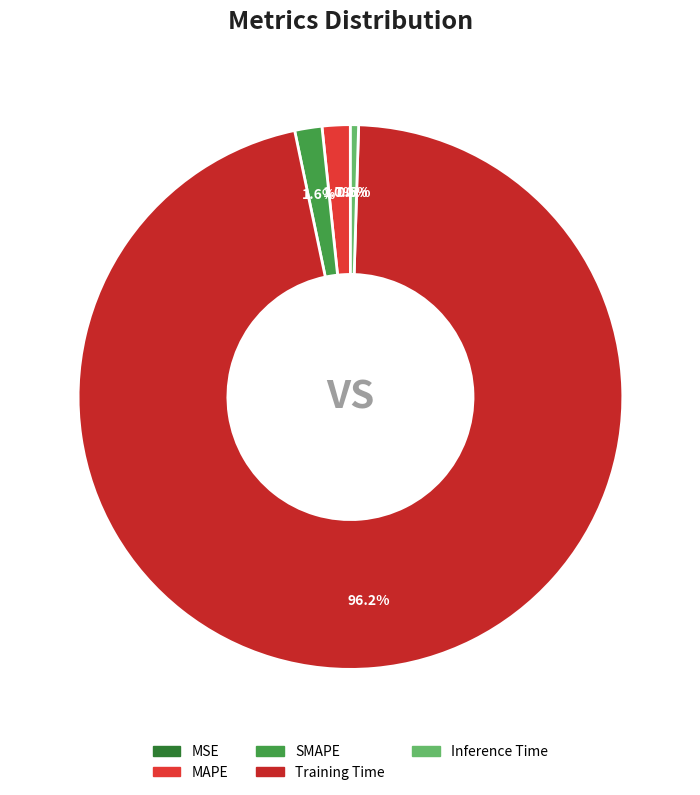

To the nearest percent, what portion does MAPE represent?

2%